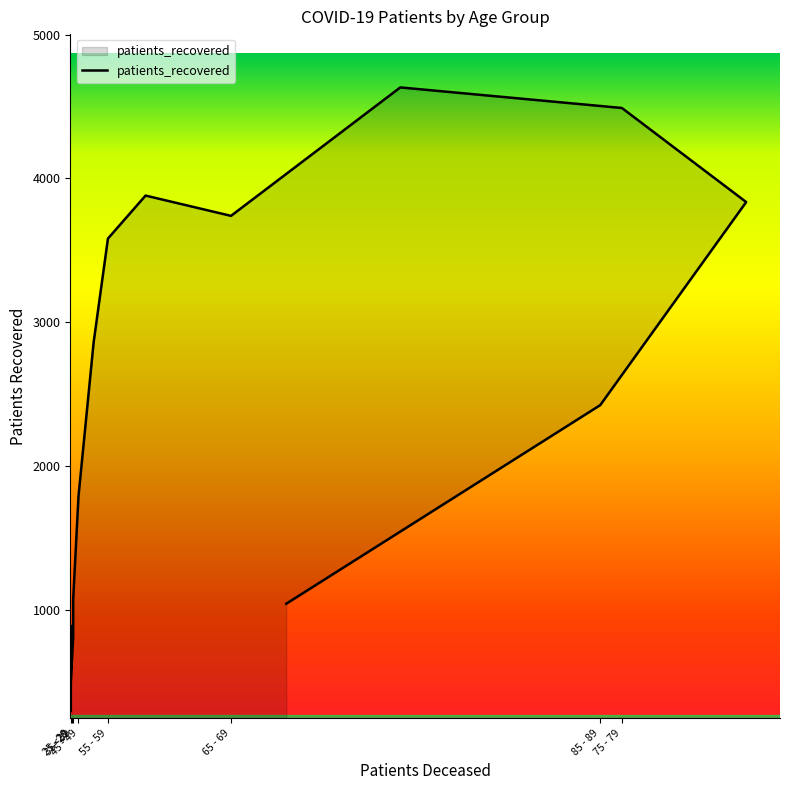

Which has a higher value, 20 - 24 or 30 - 34?

30 - 34